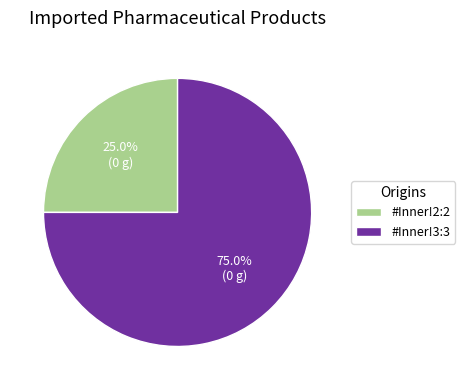

To the nearest percent, what is the combined percentage of #Inner!2:2 and #Inner!3:3?

100%